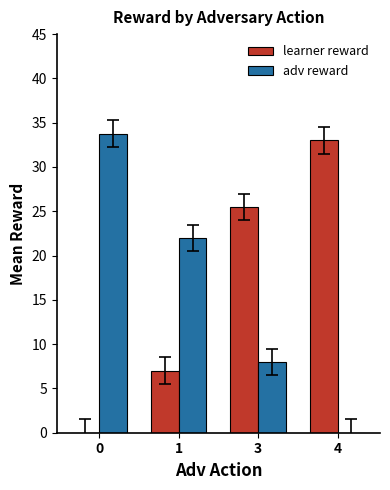

What are all the series names shown in the legend?

learner reward, adv reward